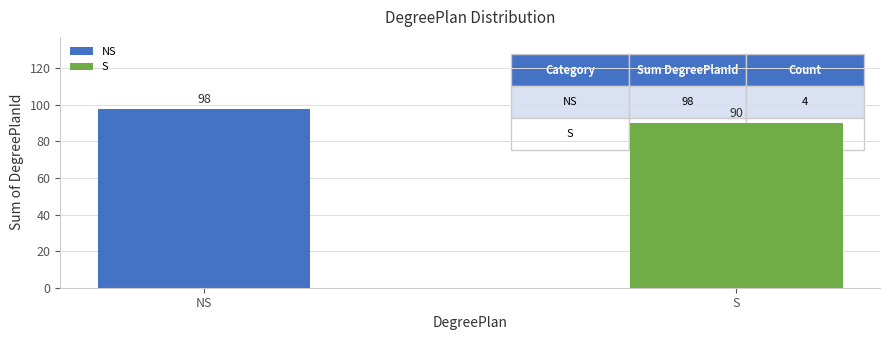

What is the average value of the NS series?

24